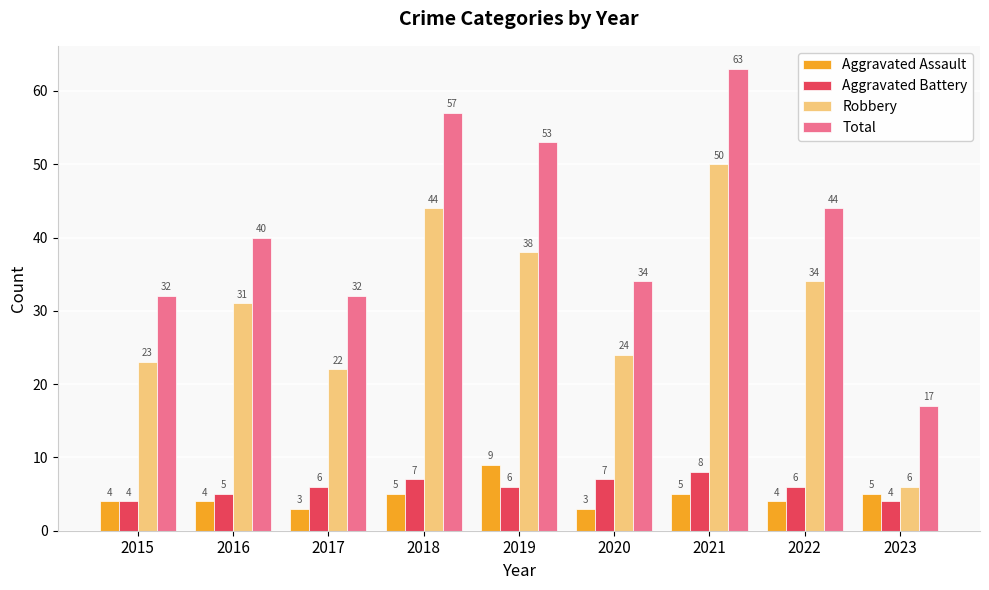

What are all the series names shown in the legend?

Aggravated Assault, Aggravated Battery, Robbery, Total